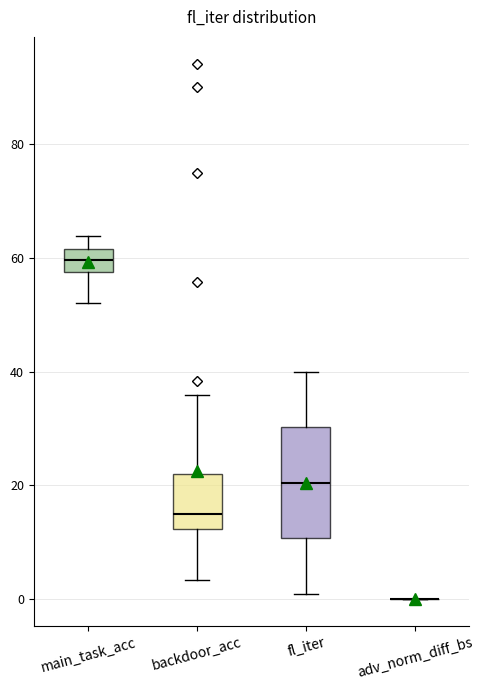

Reading left to right, read every box against the y-axis: the position of its median line, the range the box covers, and the ends of its whiskers. The values are not printed on the chart, so give them approximately, as read against the axis.

main_task_acc: median 60, box 58 to 62, whiskers 52 to 64
backdoor_acc: median 16, box 12 to 22, whiskers 4 to 36
fl_iter: median 20, box 10 to 30, whiskers 2 to 40
adv_norm_diff_bs: box collapsed to a line at 0, whiskers 0 to 0